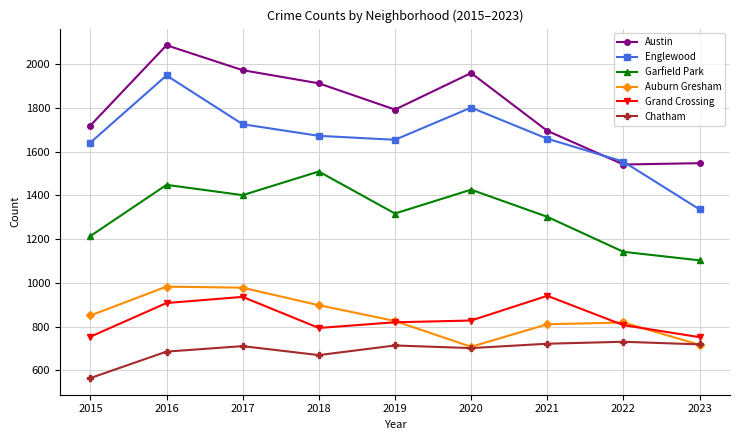

In Chatham, how many points are lower than both neighbors (excluding endpoints)?

2